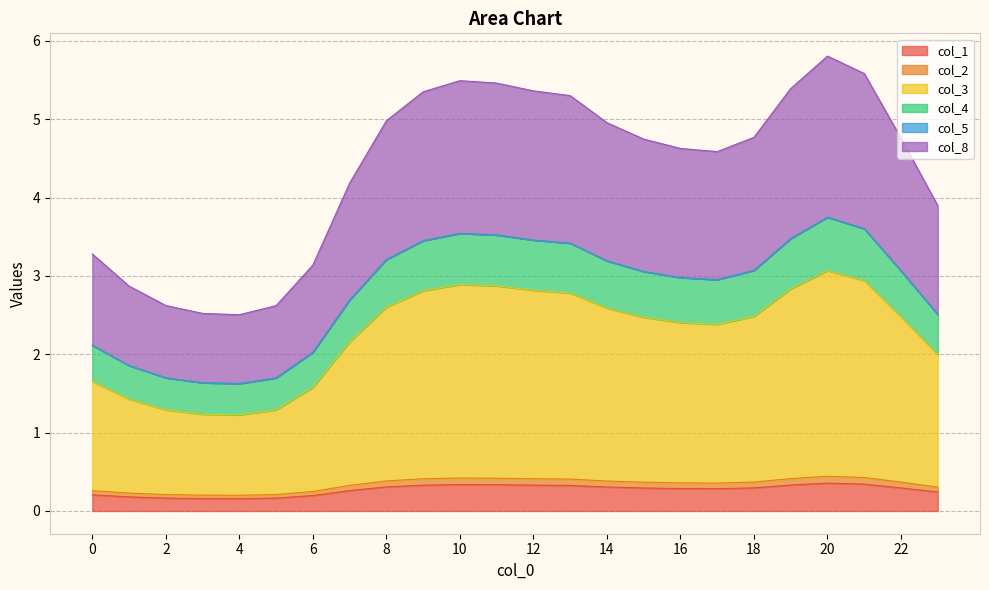

Does the chart have visible grid lines?

Yes